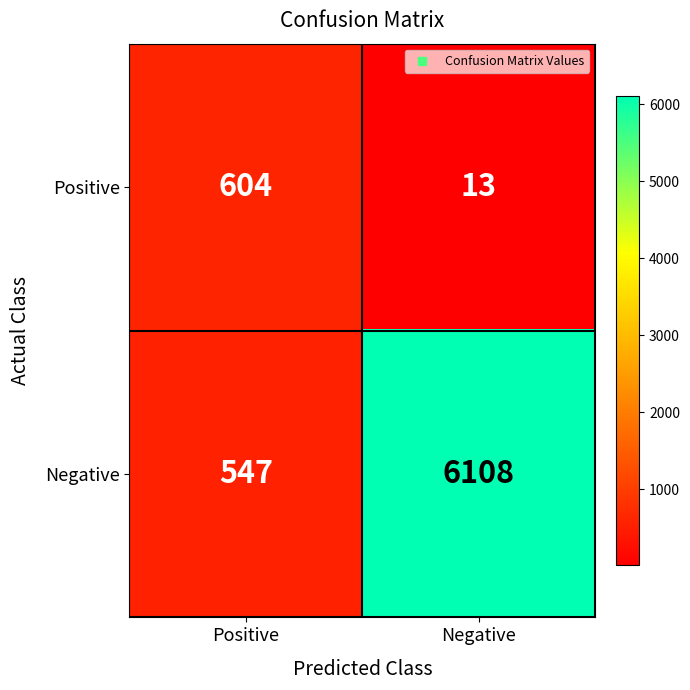

List the series in order of their peak value, lowest first.

Positive, Negative